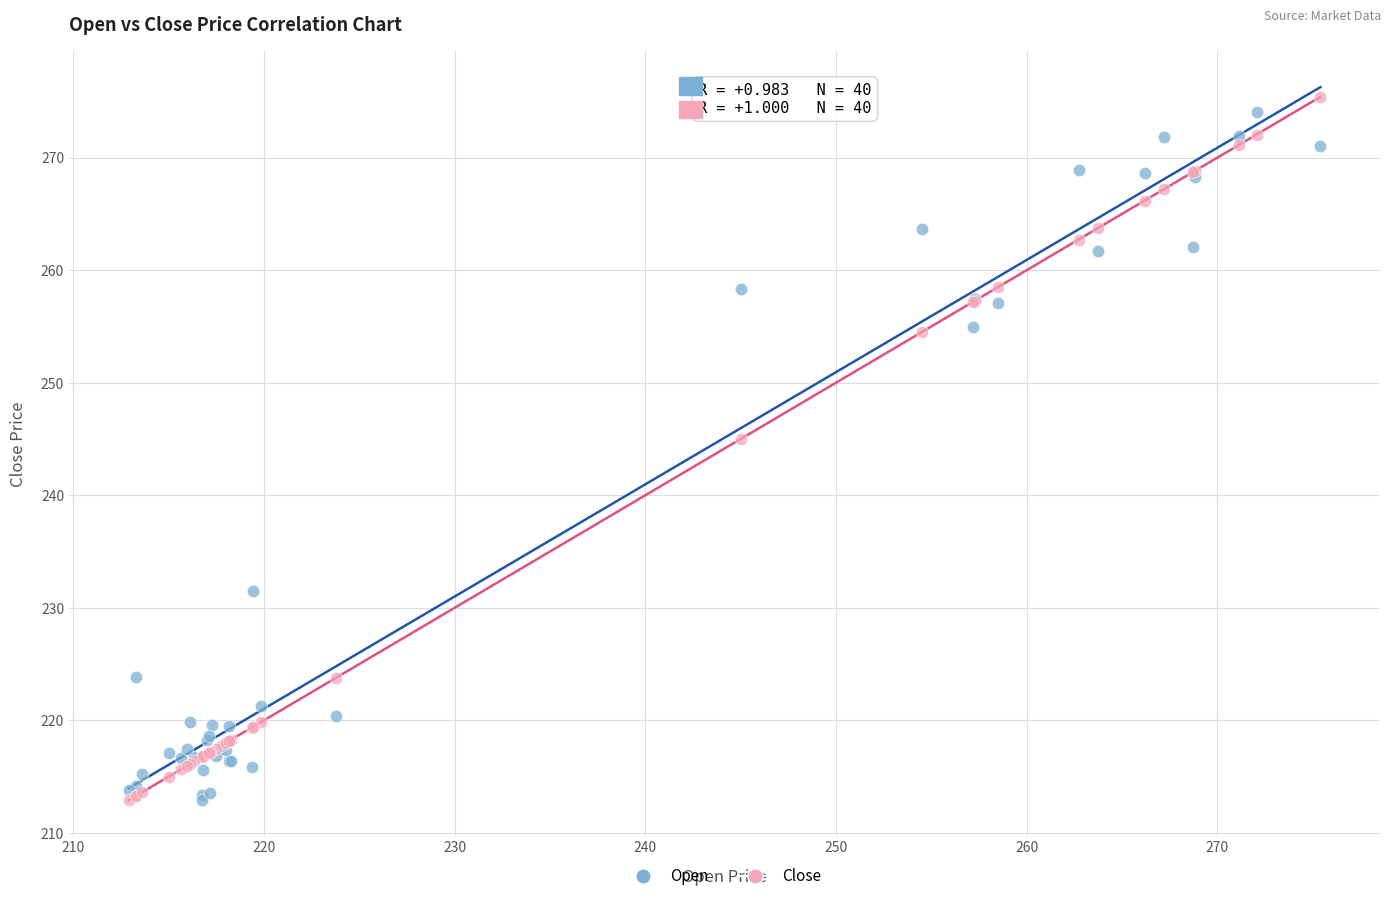

In the Close series, what Y value is closest to 244?

245.0